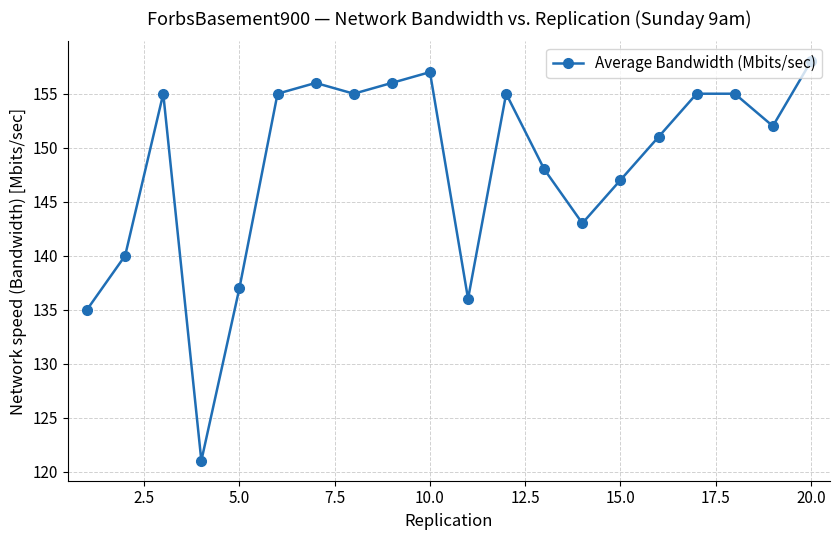

What is the smallest value displayed?

121